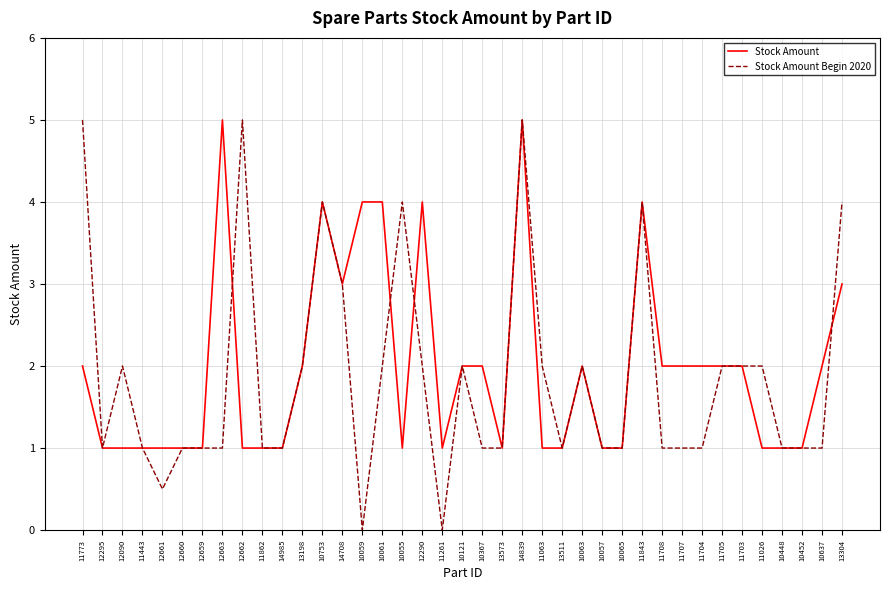

True or false: Stock Amount and Stock Amount Begin 2020 cross at least once.

True